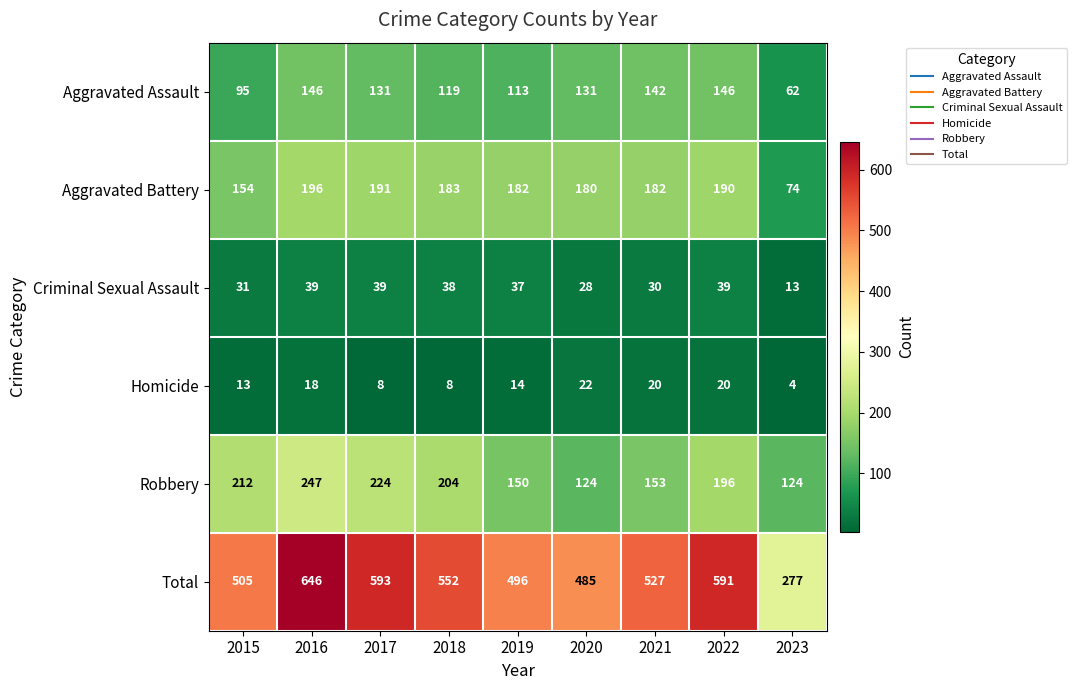

The value of Criminal Sexual Assault at 2022 is 39. True or false?

True